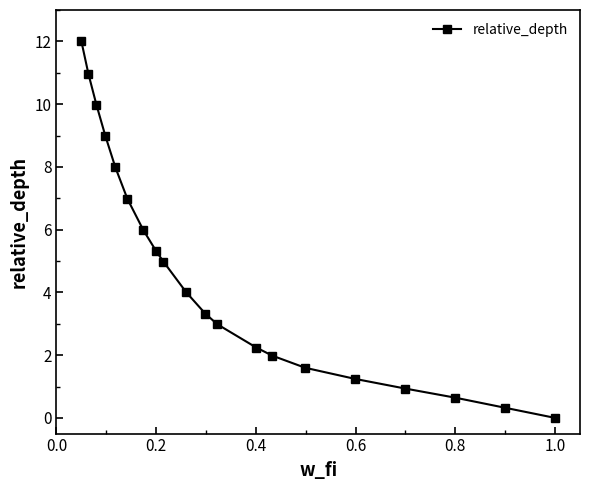

What is the sum of all values?

92.5